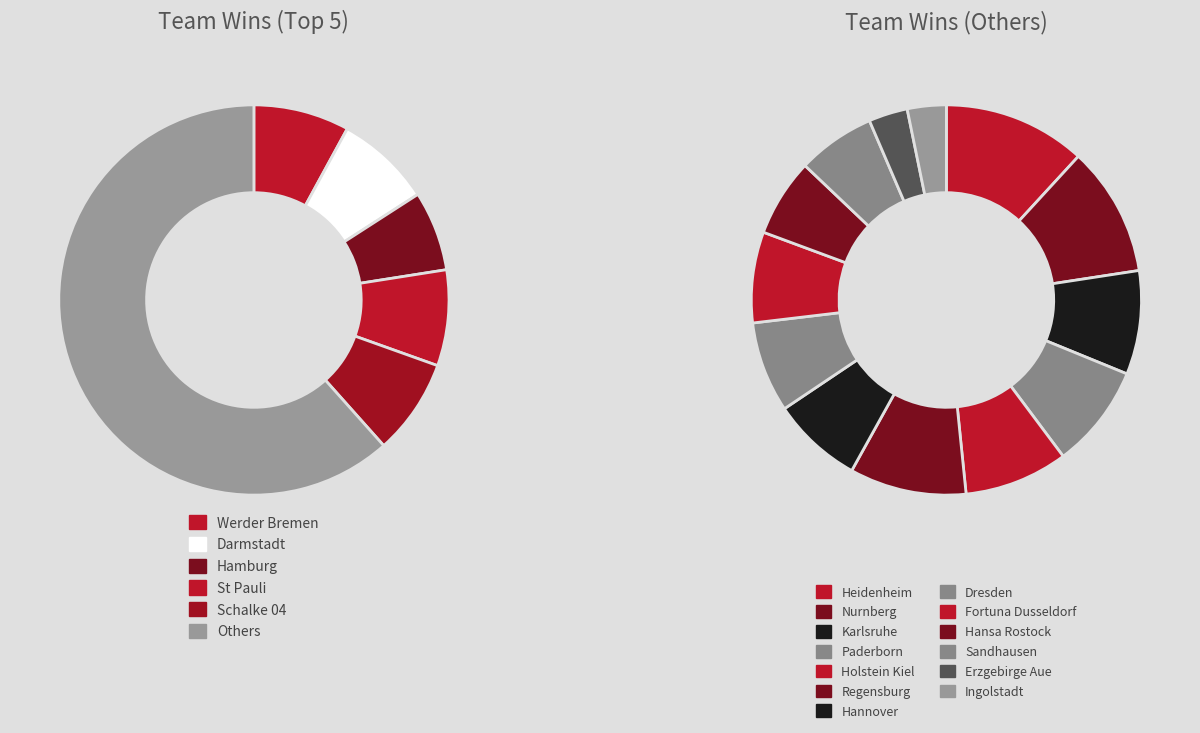

Does Werder Bremen account for over 50% of the chart?

No